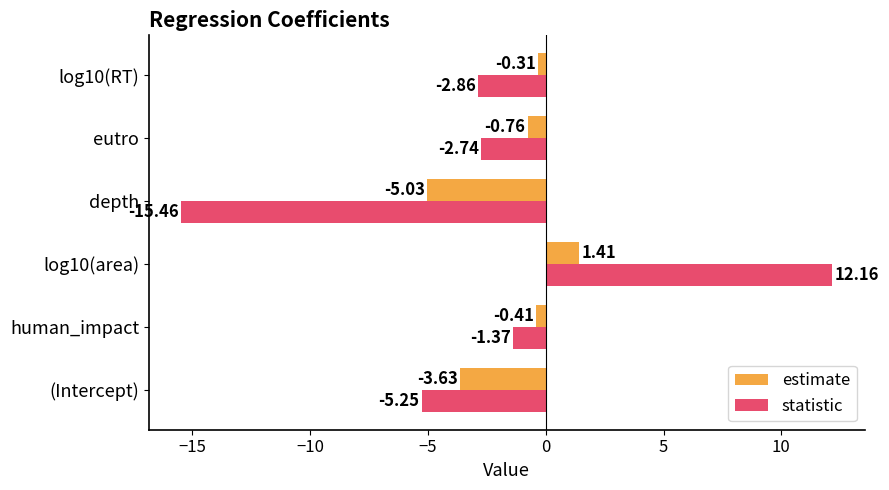

At which label does estimate reach its minimum?

depth